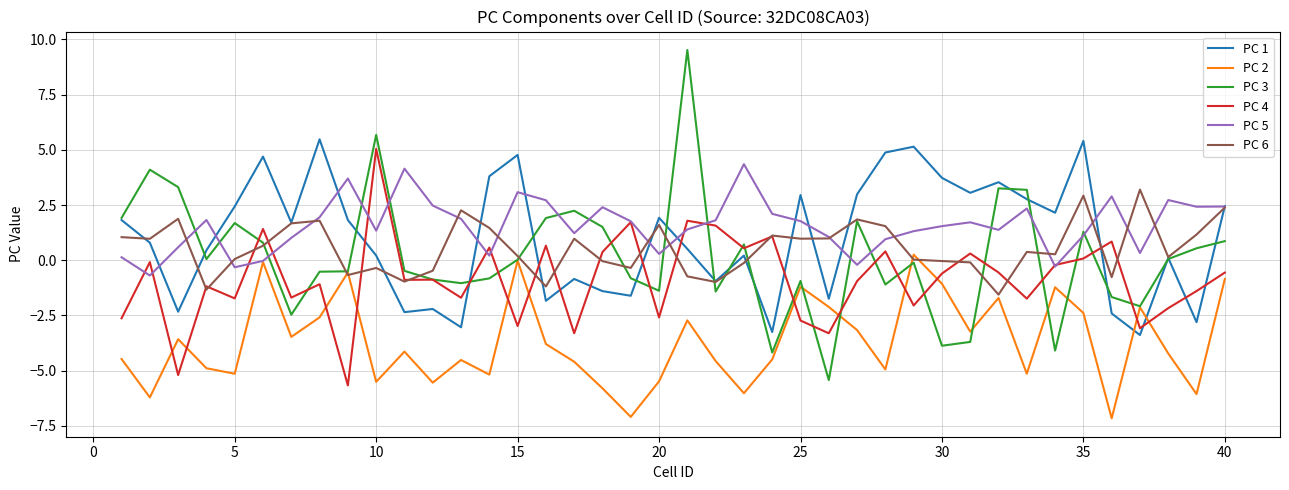

What is the maximum value shown in the chart?

9.5